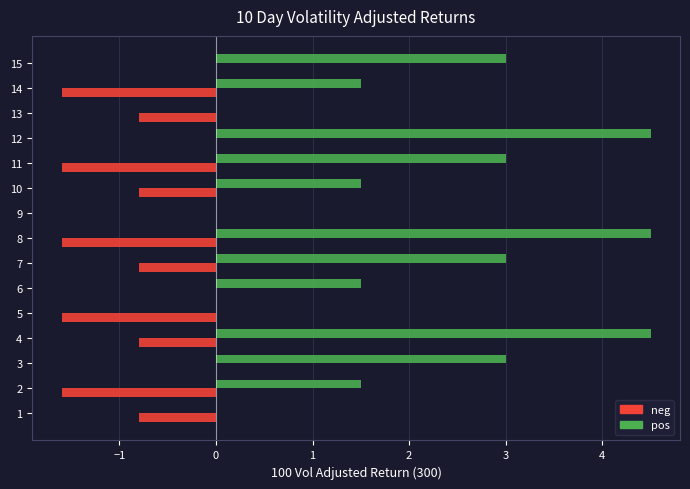

Is the value of pos at 10 greater than the value of neg at 13?

Yes